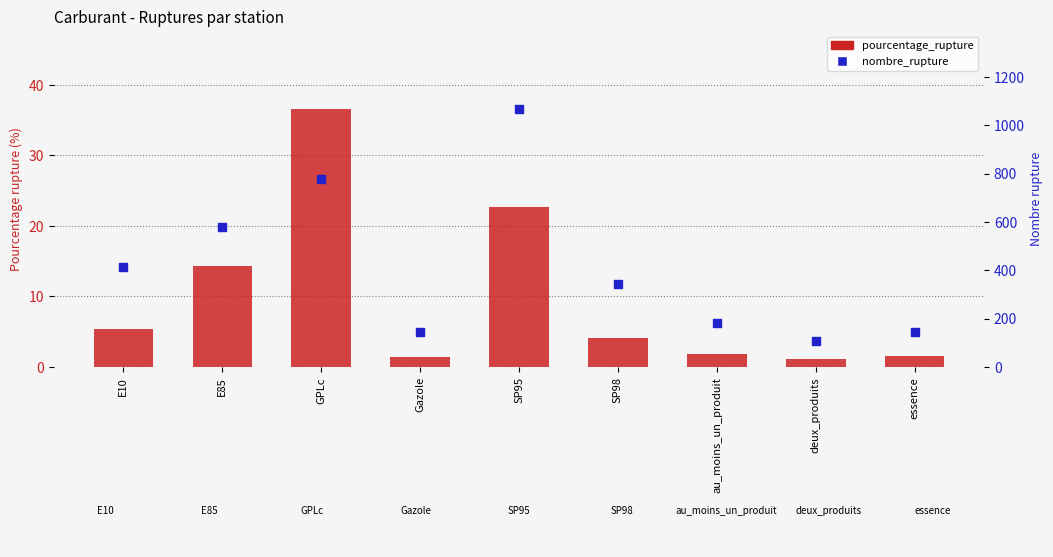

Which series has the largest total across all categories?

nombre_rupture